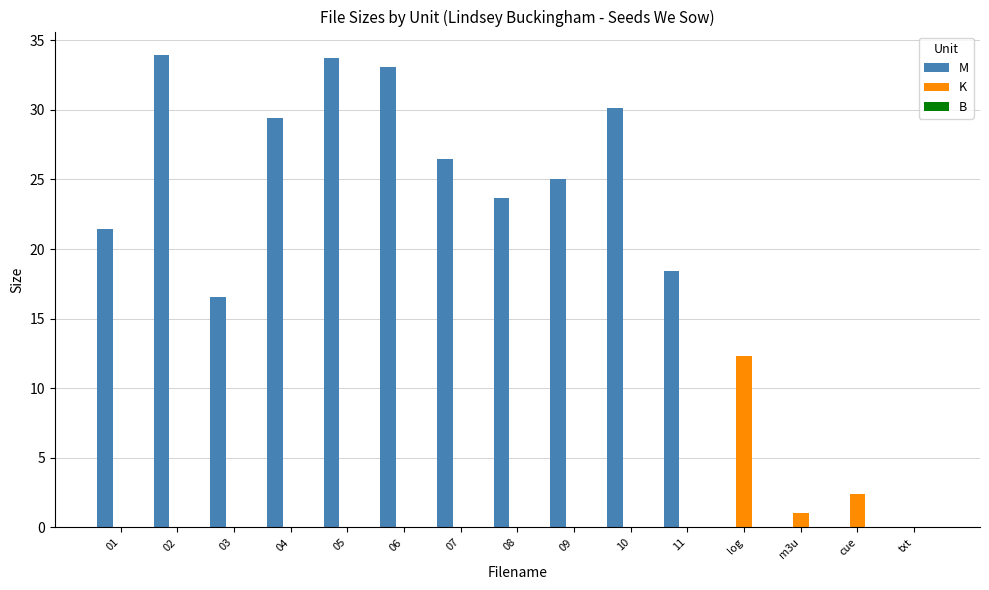

What is the sum of all M values?

291.8